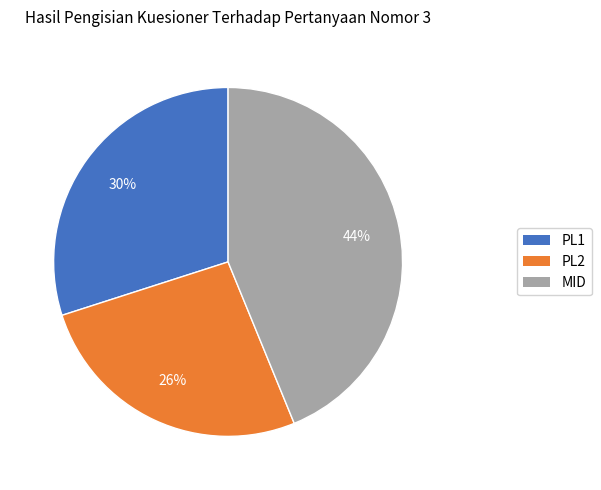

Is it true that MID is 52% of the pie?

False